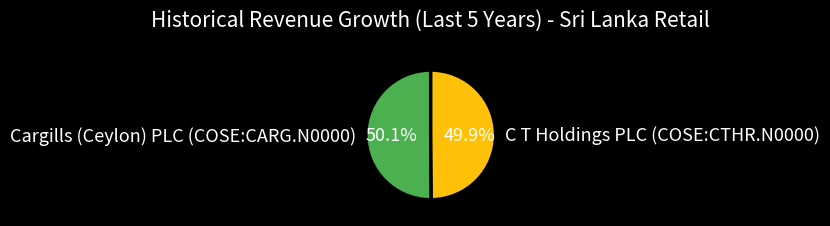

The C T Holdings PLC (COSE:CTHR.N0000) slice represents 39% of the pie. True or false?

False